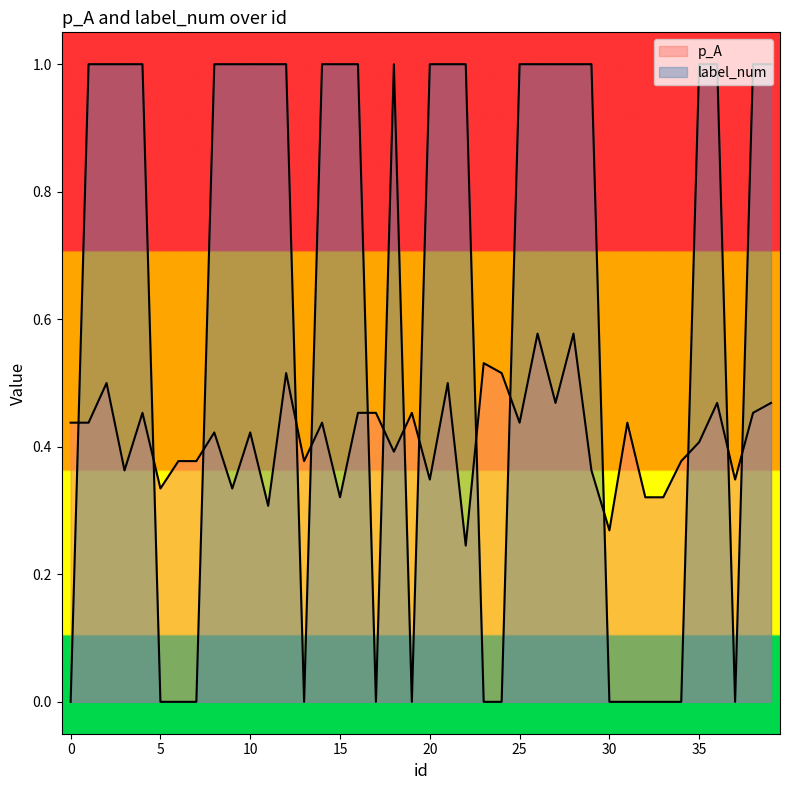

What is the lowest value of the p_A series?

0.2